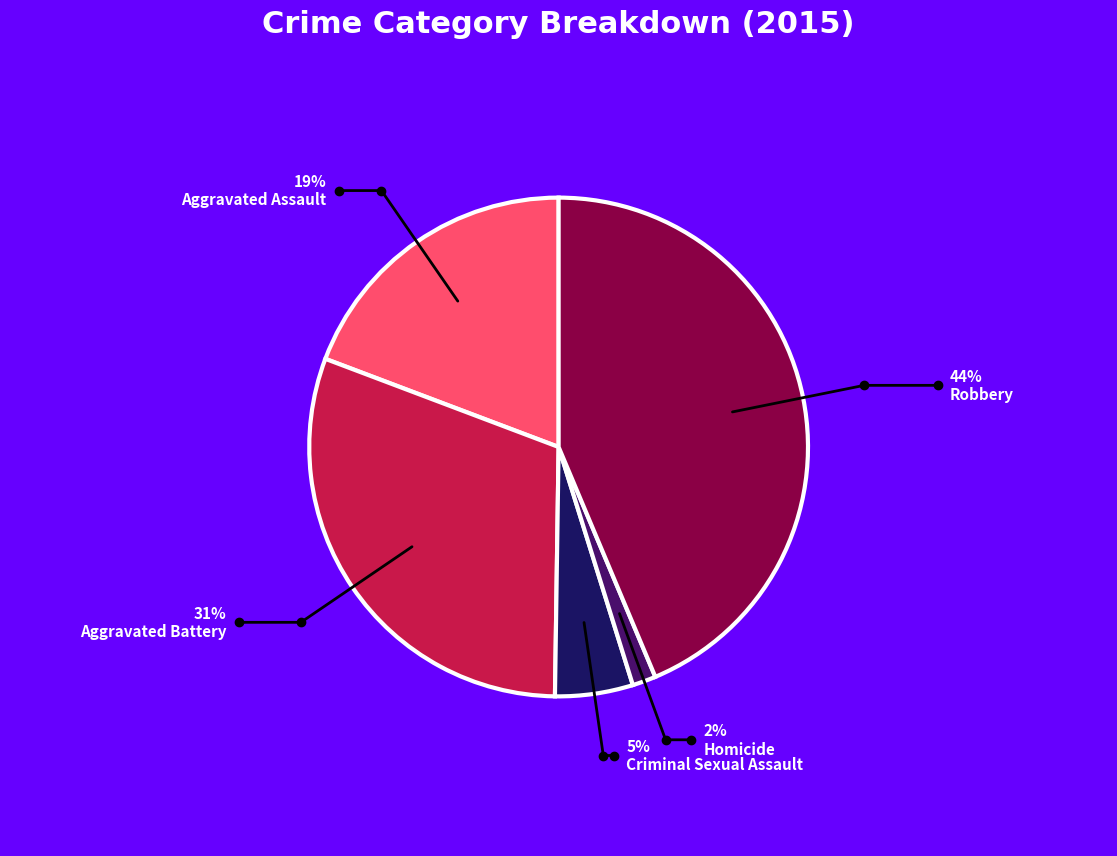

Which category has the biggest portion of the pie?

Robbery